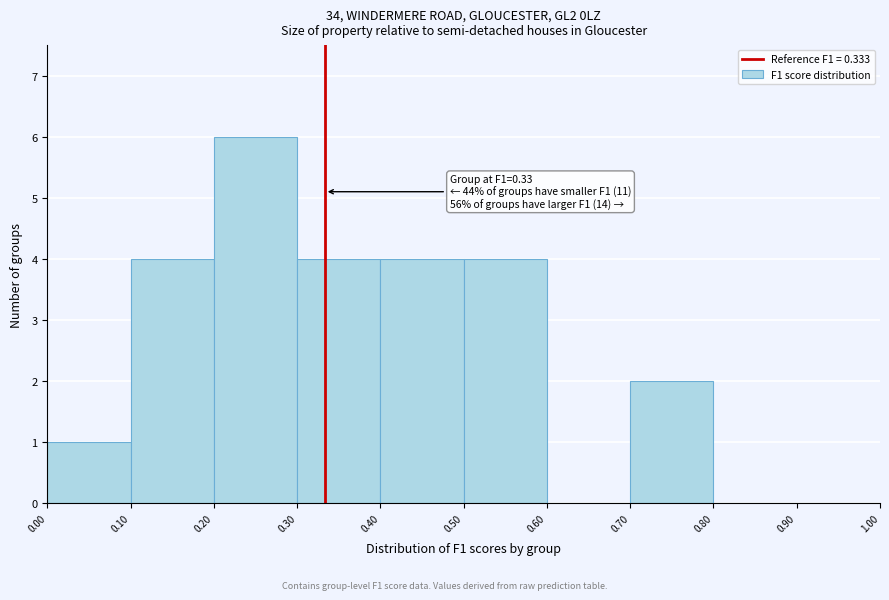

Which range on the x-axis has the tallest bar?

0.20 to 0.30